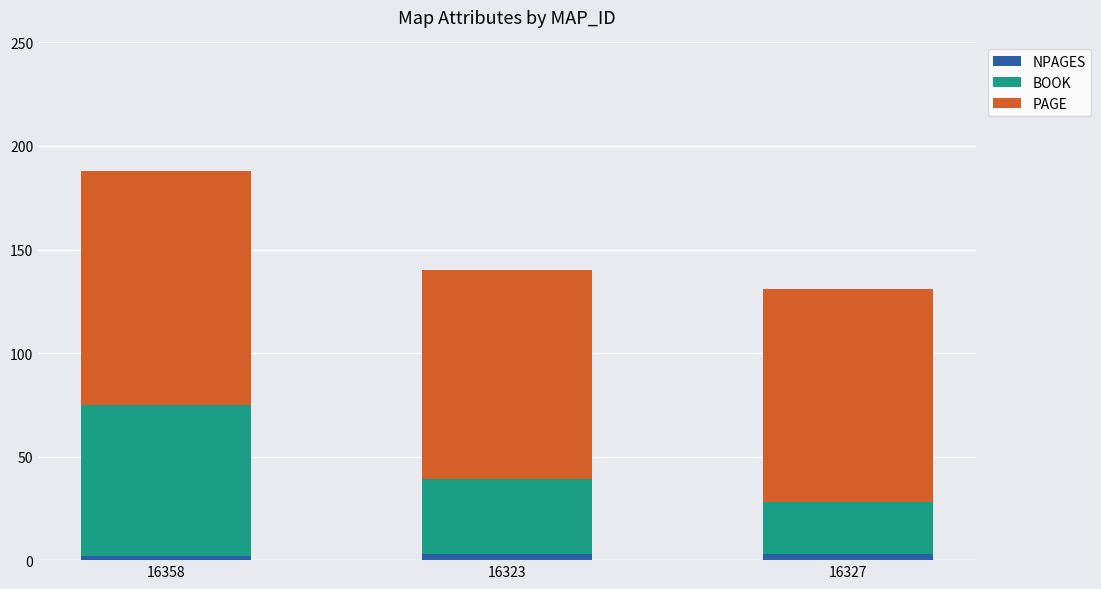

What are all the series names shown in the legend?

NPAGES, BOOK, PAGE